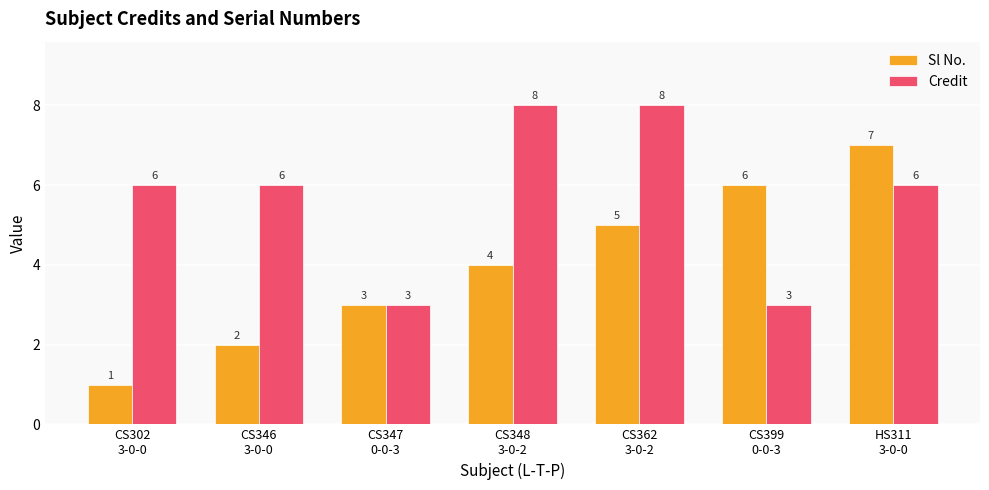

Reading right to left, what are all the values shown in this chart?

Sl No.: HS311
3-0-0=7	CS399
0-0-3=6	CS362
3-0-2=5	CS348
3-0-2=4	CS347
0-0-3=3	CS346
3-0-0=2	CS302
3-0-0=1
Credit: HS311
3-0-0=6	CS399
0-0-3=3	CS362
3-0-2=8	CS348
3-0-2=8	CS347
0-0-3=3	CS346
3-0-0=6	CS302
3-0-0=6